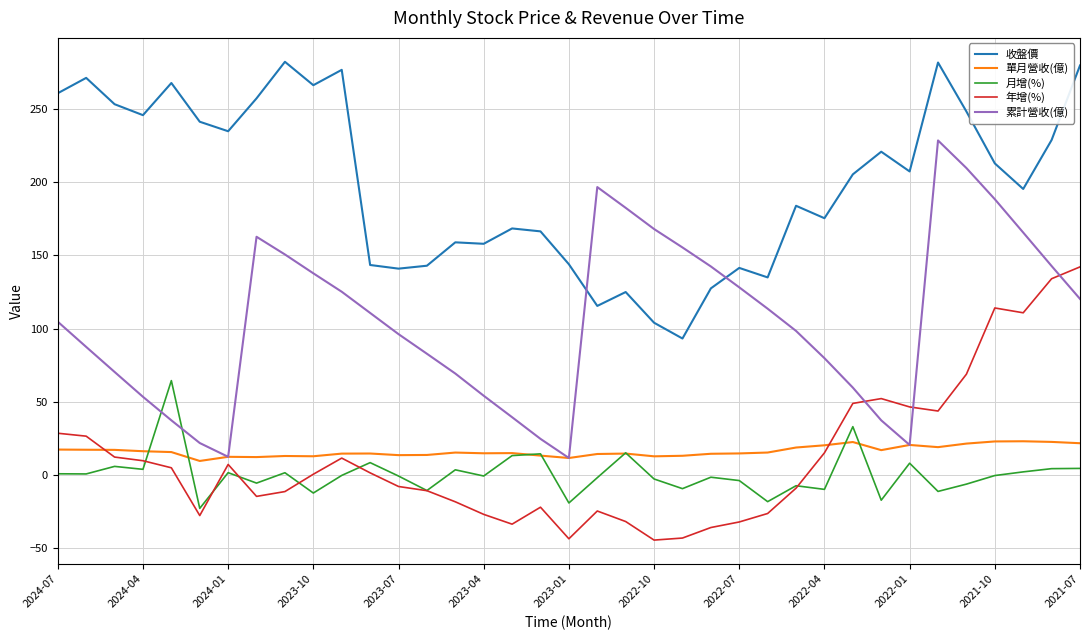

True or false: 累計營收(億) and 月增(%) cross at least once.

True